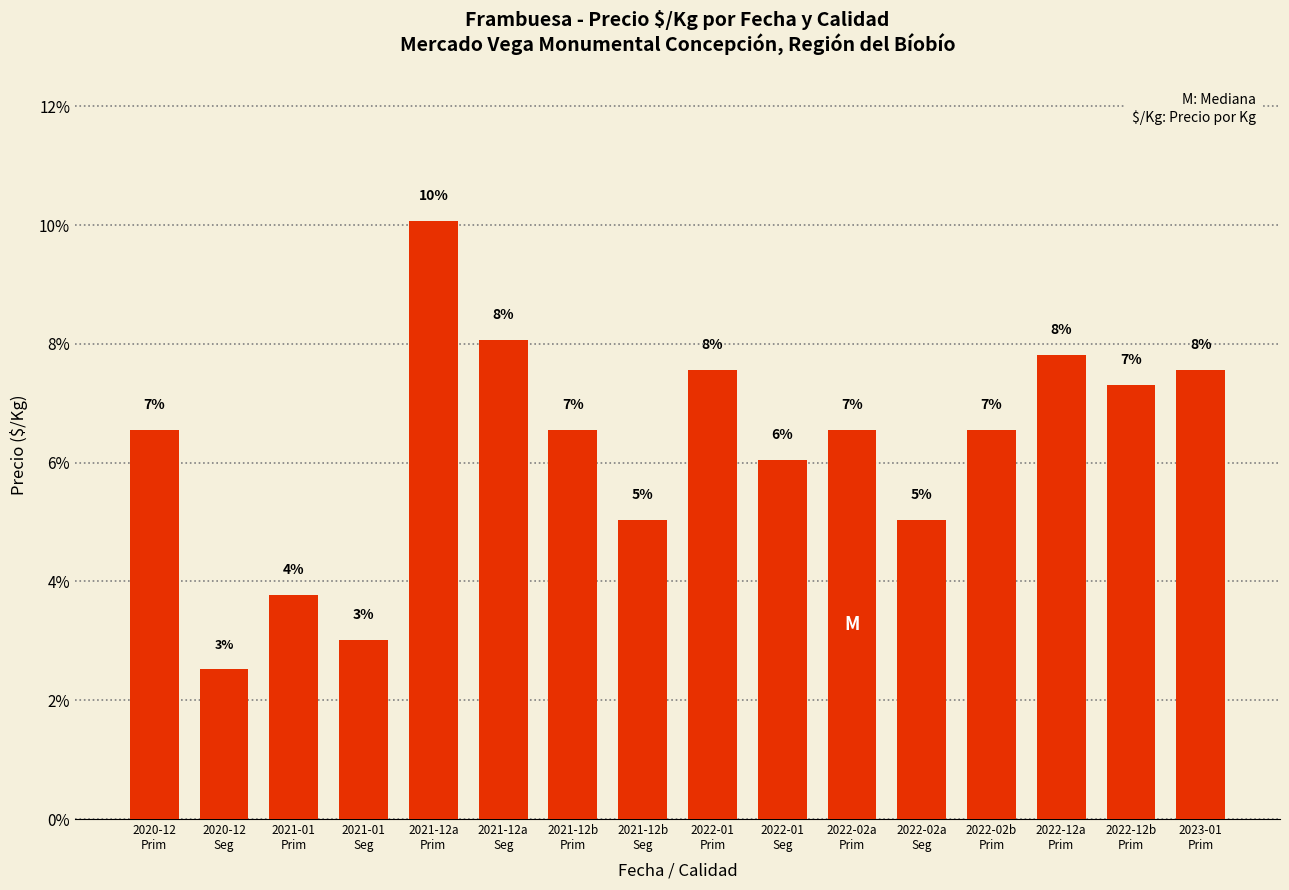

Does the chart contain any negative values?

No